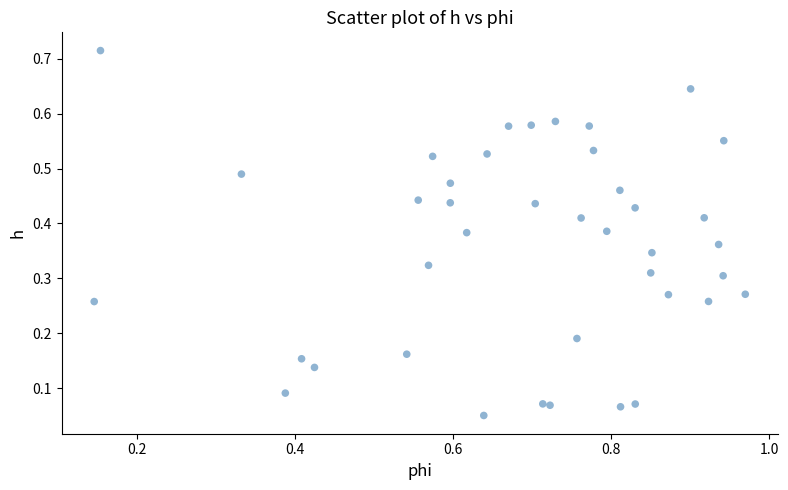

What is the range of X values (max minus min)?

0.8